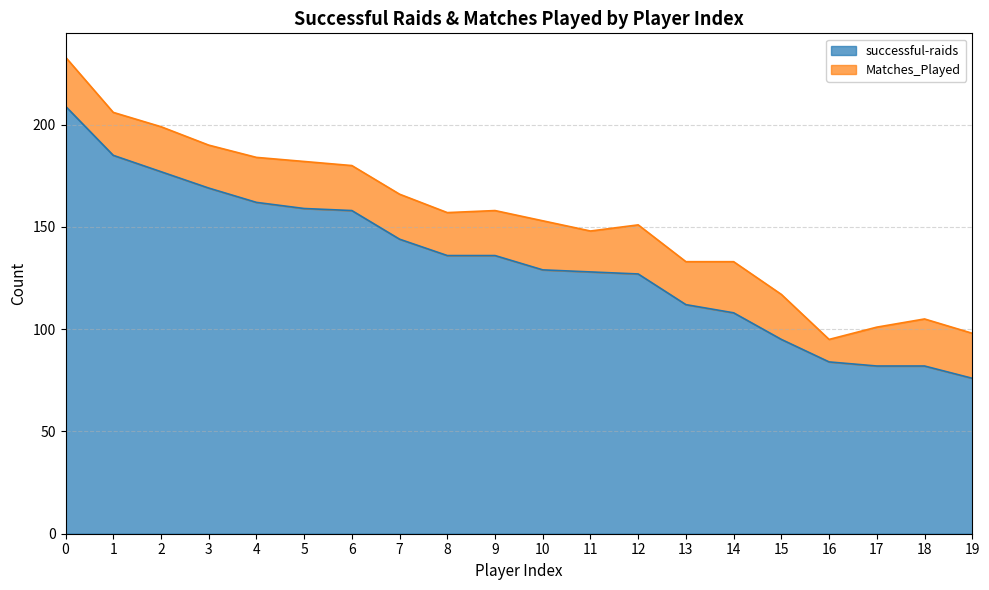

Rank the categories by value from highest to lowest.

0, 1, 2, 3, 4, 5, 6, 7, 8, 9, 10, 11, 12, 13, 14, 15, 16, 17, 18, 19